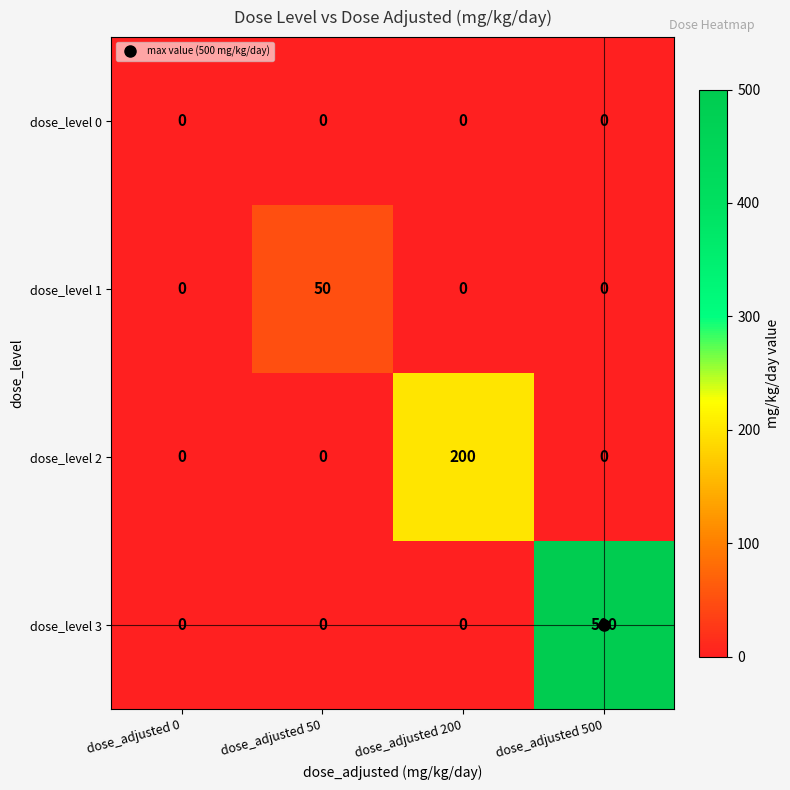

At which category is the sum across all series the highest?

dose_adjusted 500